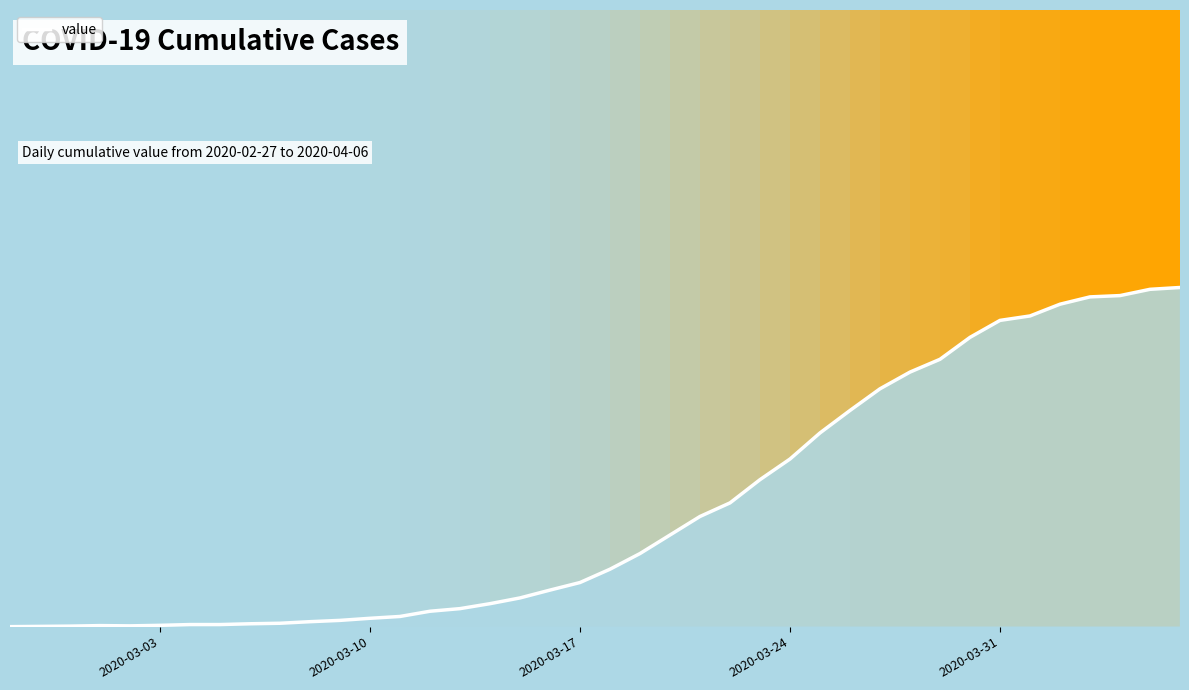

Does the chart have visible grid lines?

No